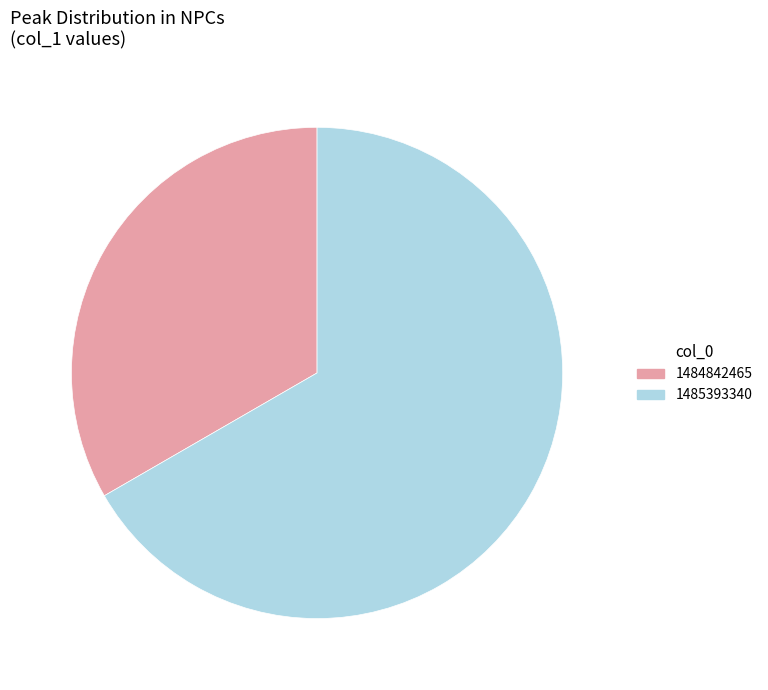

True or false: 1485393340 accounts for 58% of the total.

False